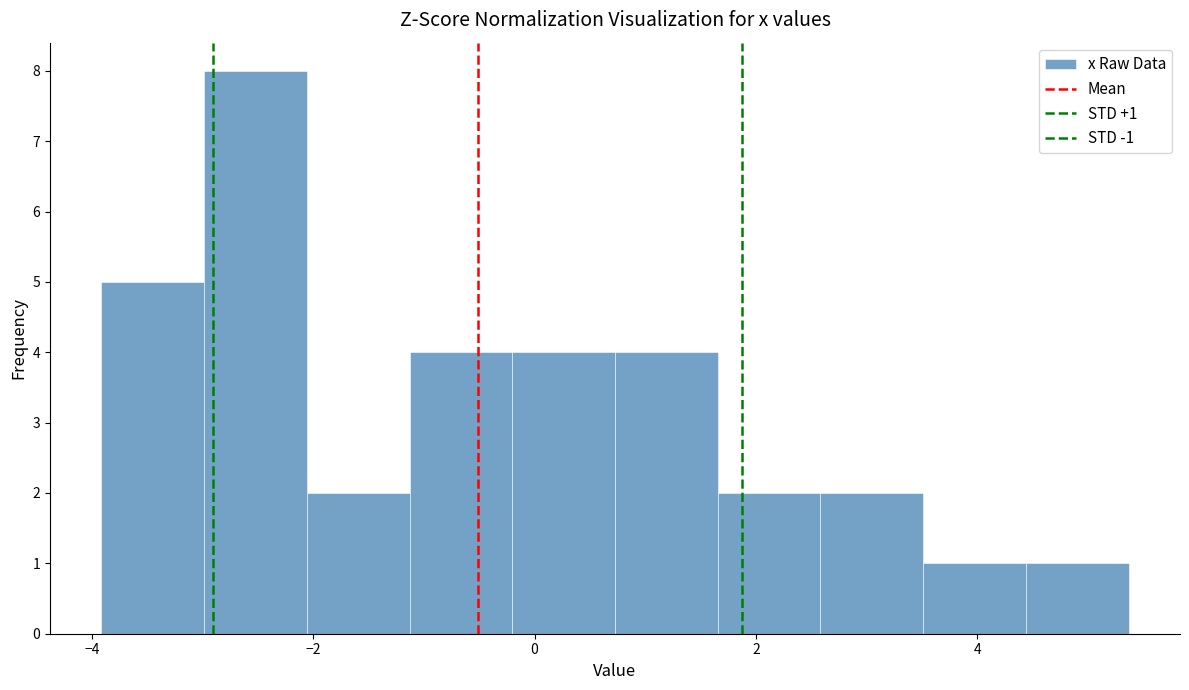

Over which range of the x-axis is the bar tallest?

-3.0 to -2.0